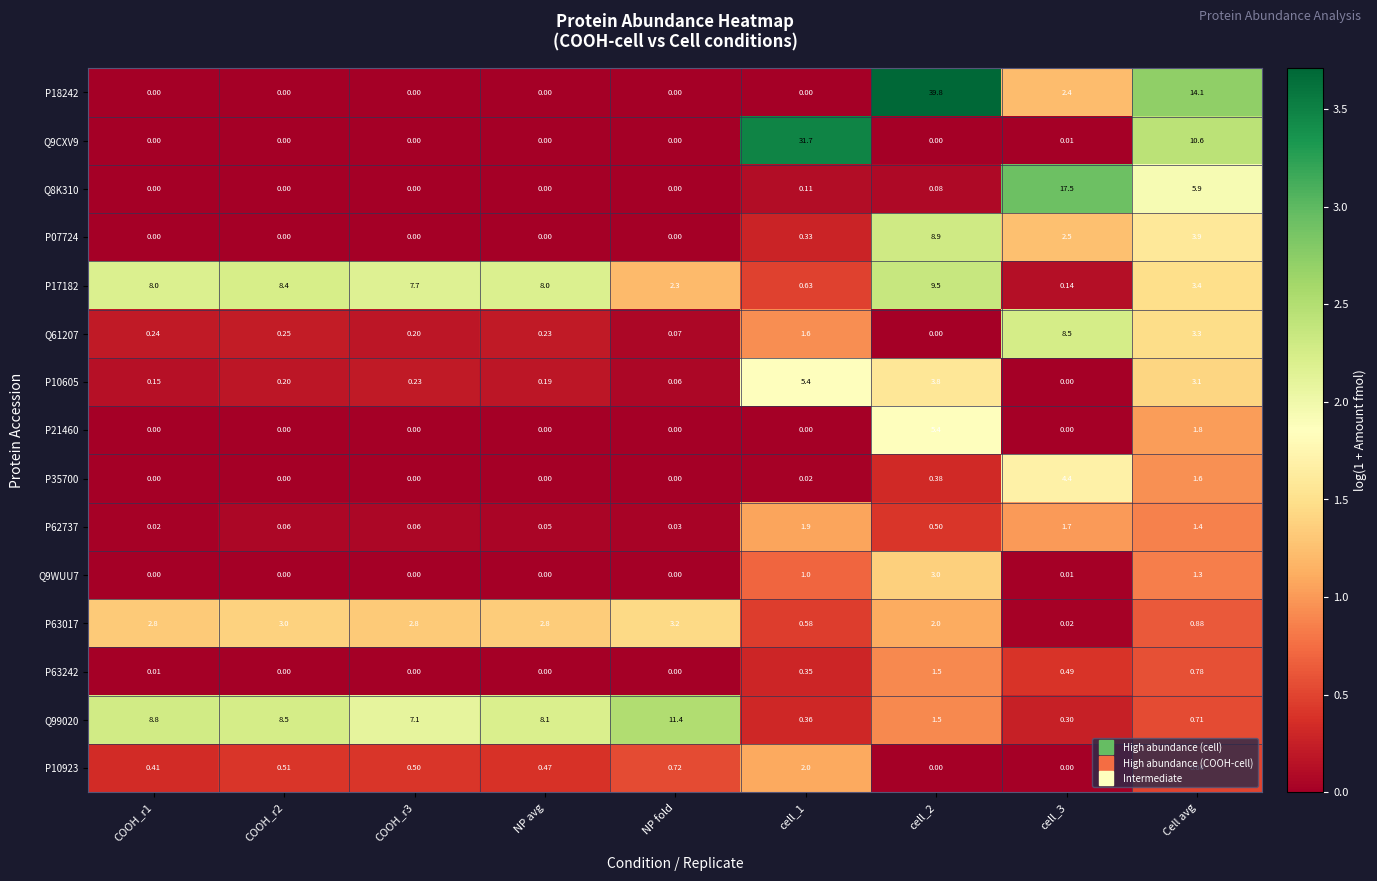

At which label is Q61207 closest to 4?

Cell avg